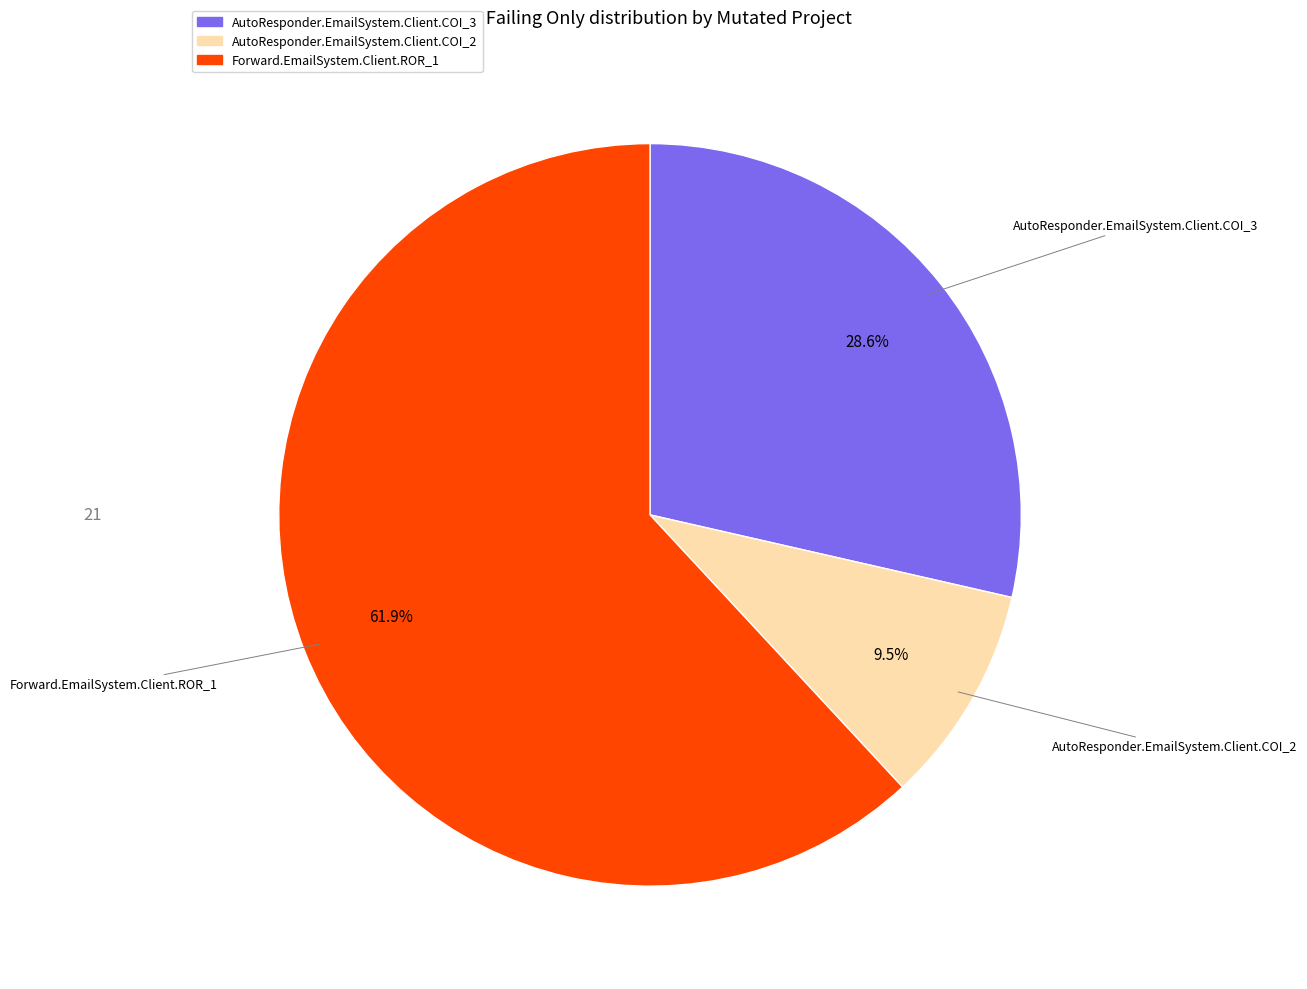

To the nearest percent, what is the difference between the largest and smallest slice percentages?

52%